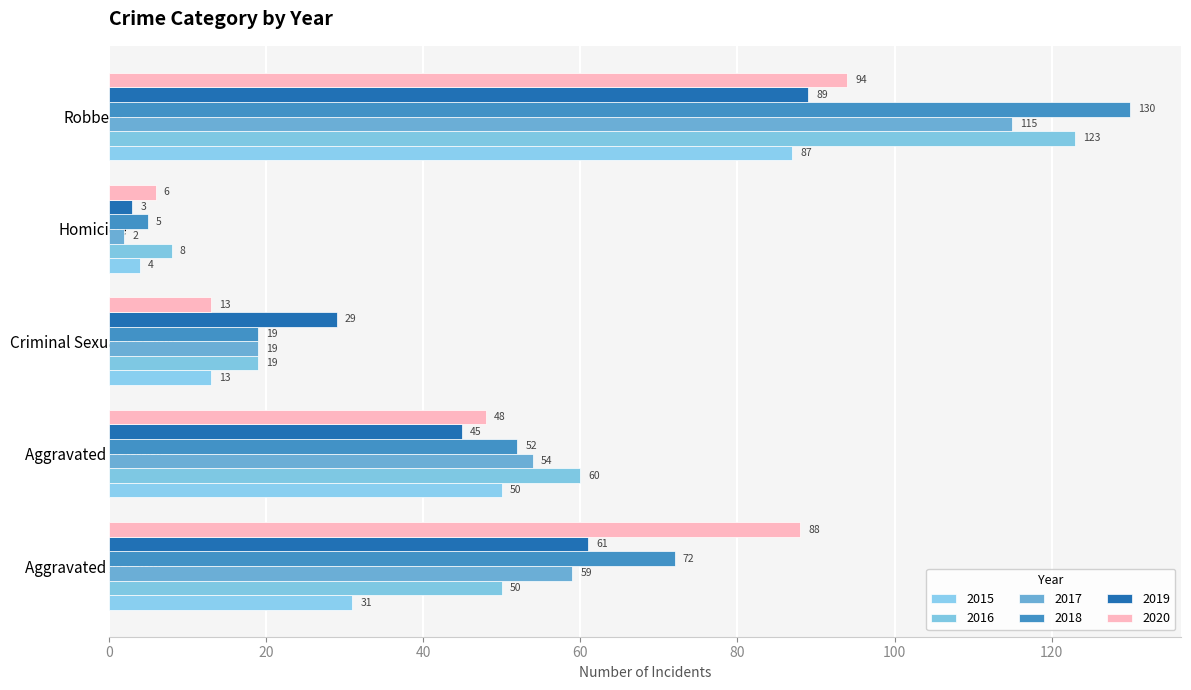

How many values in the 2017 series are below 54?

2